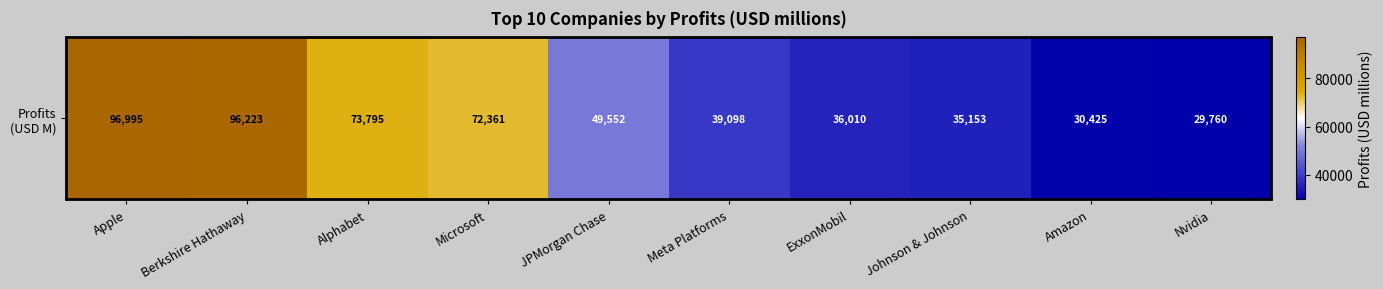

True or false: the data shows 96995 at Apple.

True